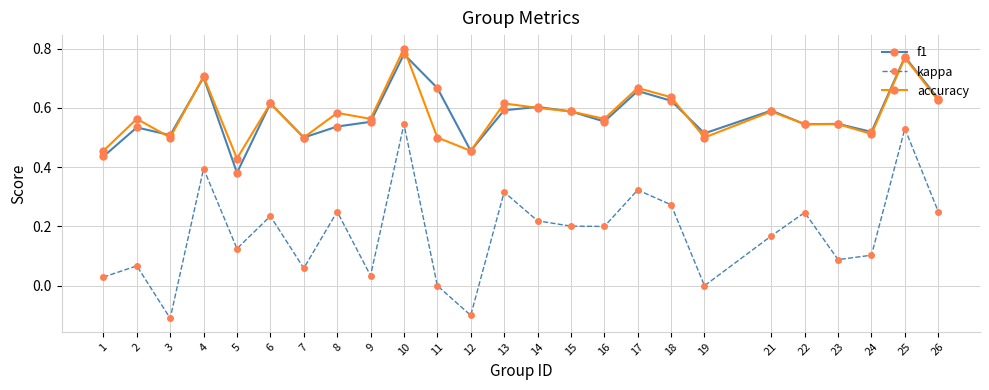

True or false: kappa and accuracy cross at least once.

False